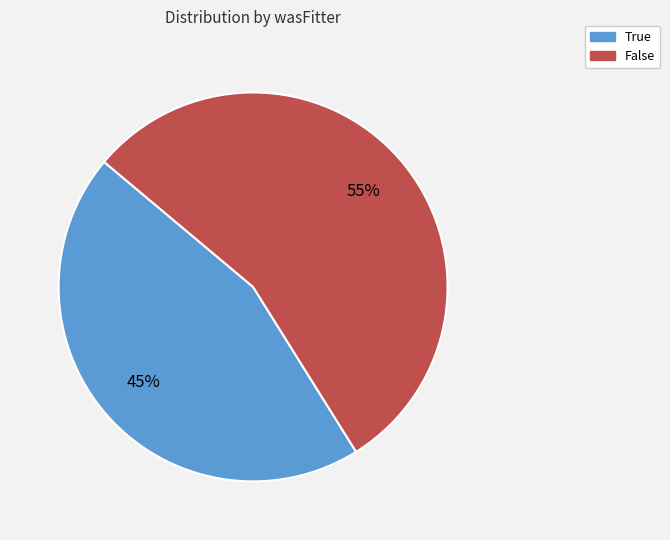

Do False and True together represent more than half of the pie?

Yes